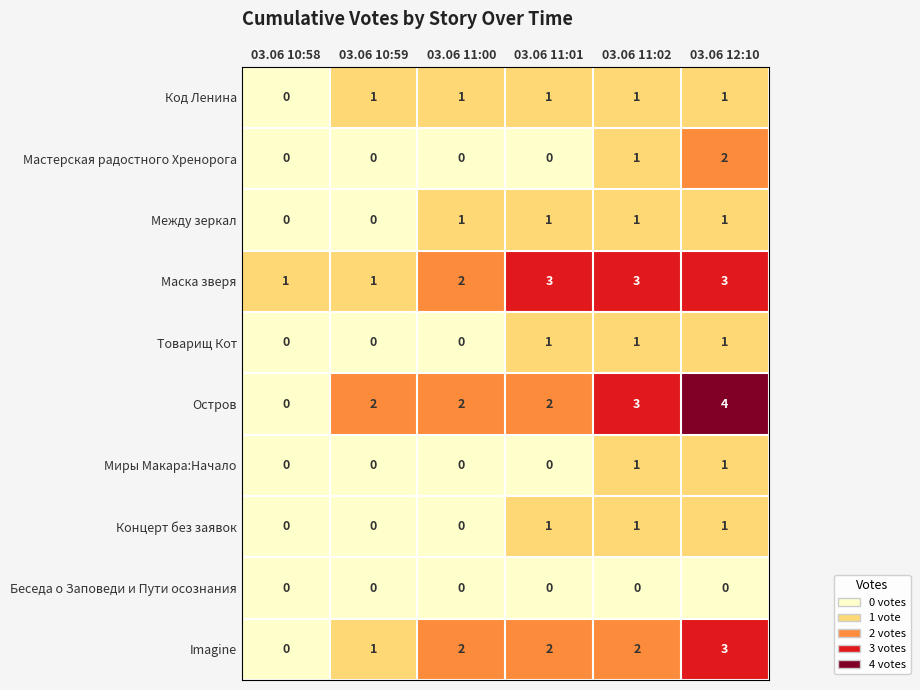

What is the spread (max minus min) of values at 03.06 10:58?

1